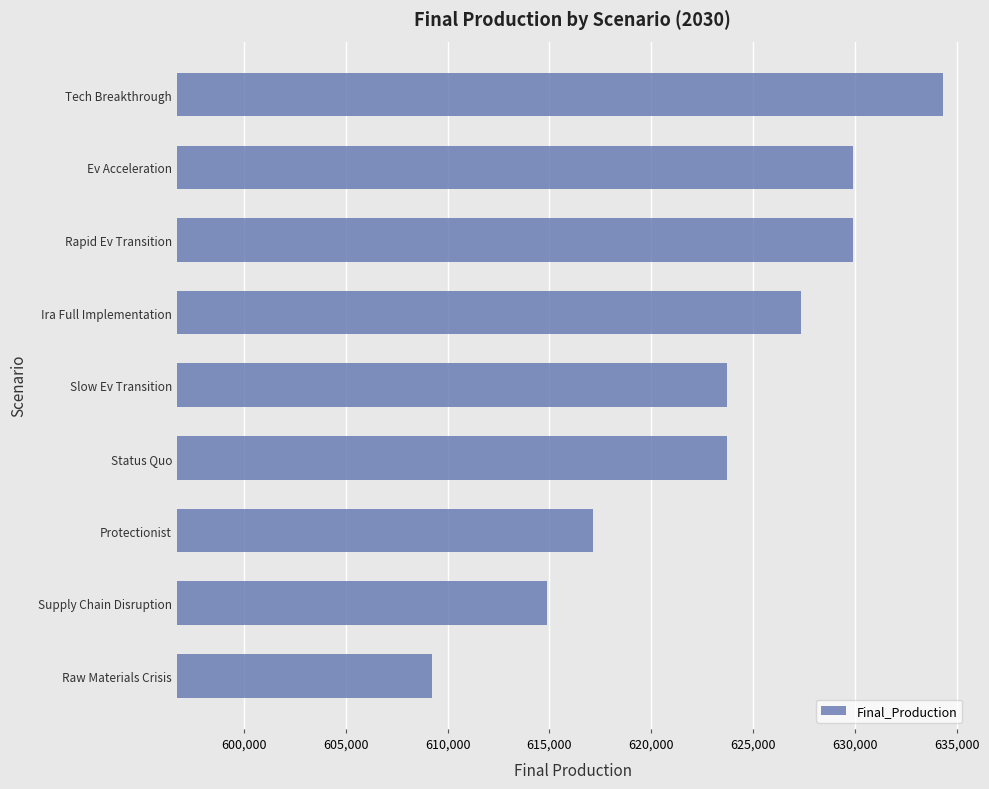

Is it true that the value at Supply Chain Disruption is 614877?

True